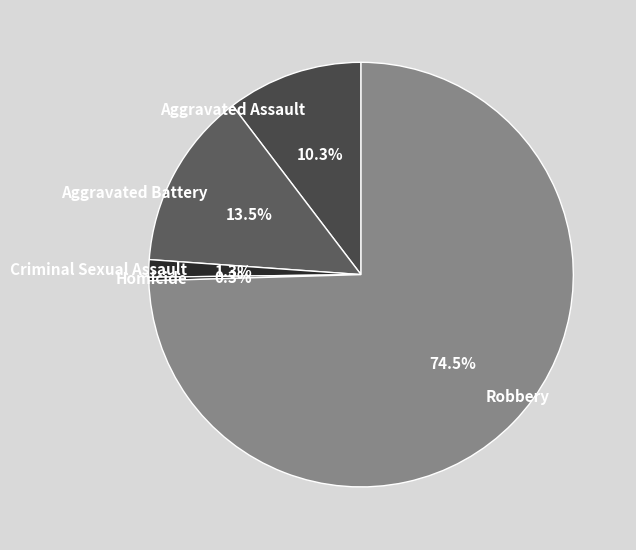

Combined, do Aggravated Assault and Robbery account for over 50%?

Yes